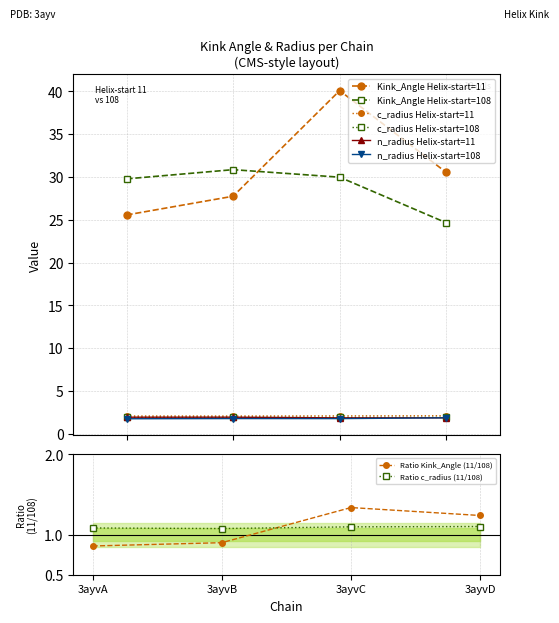

Rank the series by their maximum value, from highest to lowest.

Kink_Angle, c_radius, n_radius